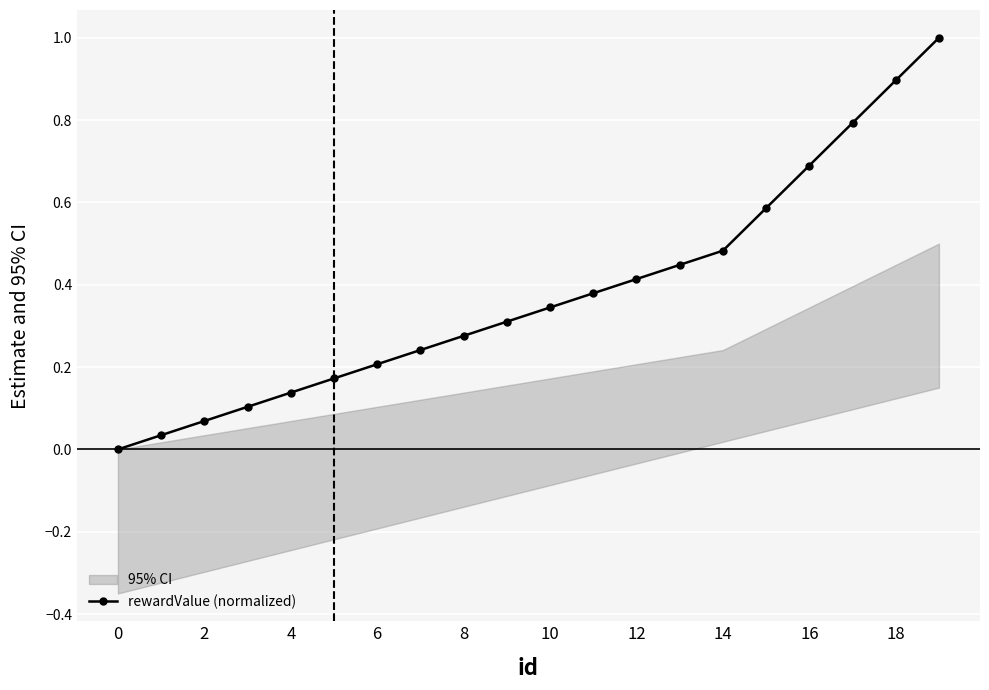

True or false: rewardValue (normalized) has a value of 0.2 at 4.

False